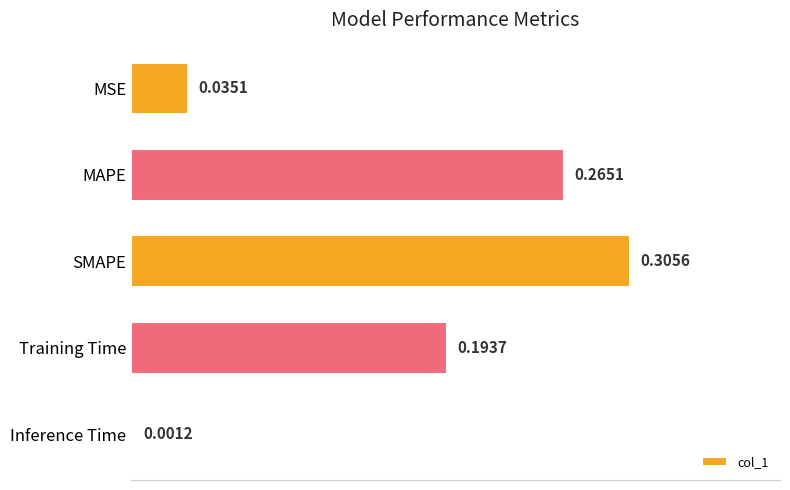

Rank the categories by value from lowest to highest.

Inference Time, MSE, Training Time, MAPE, SMAPE